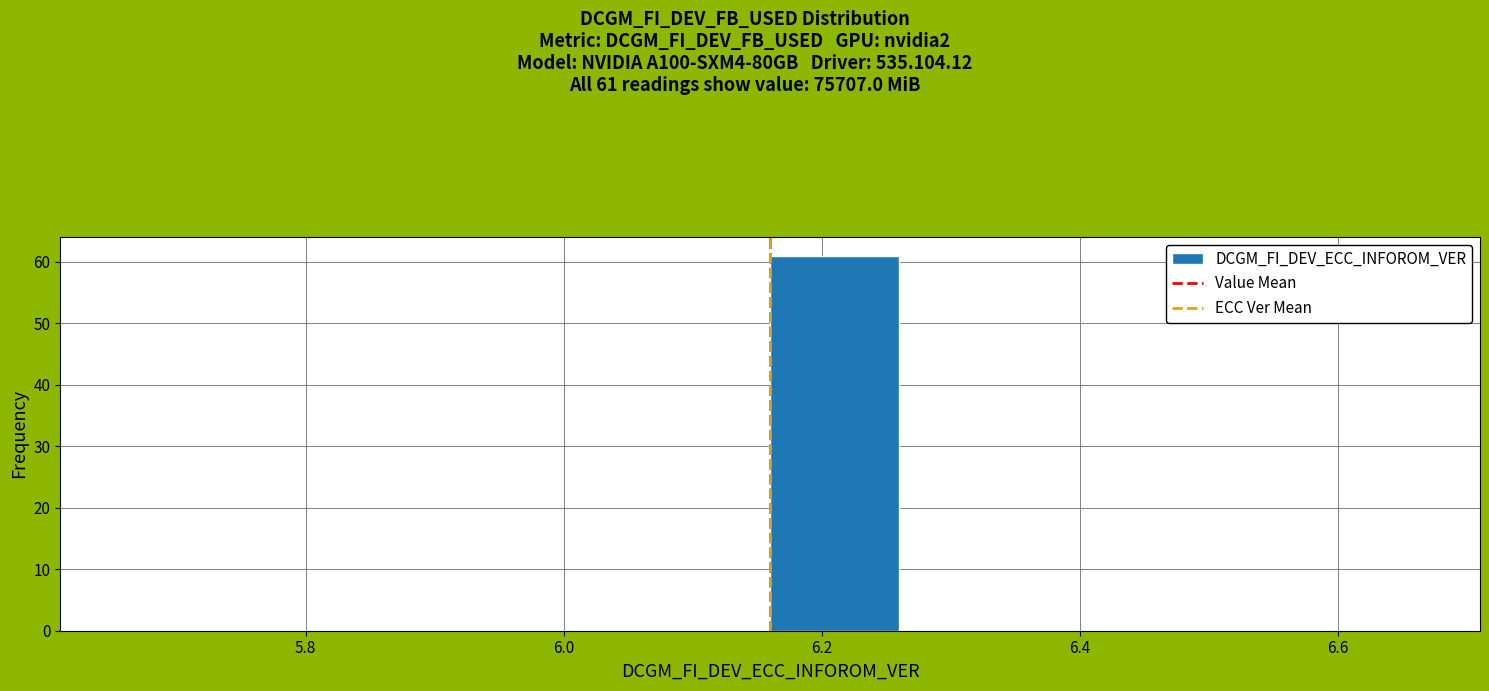

Over which range of the x-axis is the bar tallest?

6.16 to 6.26